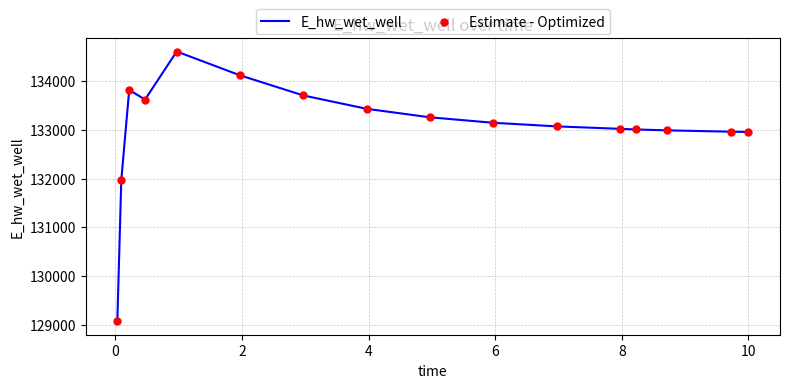

What is the smallest value displayed?

129068.7